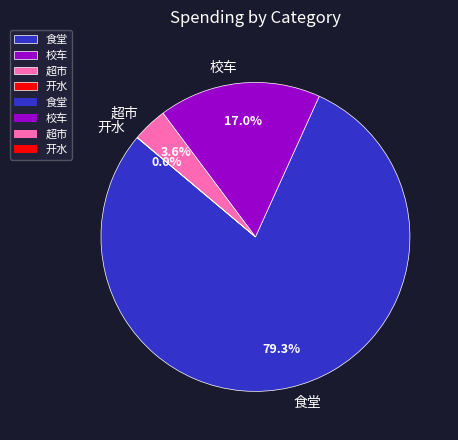

What percentage do 超市 and 校车 together represent?

20.6%